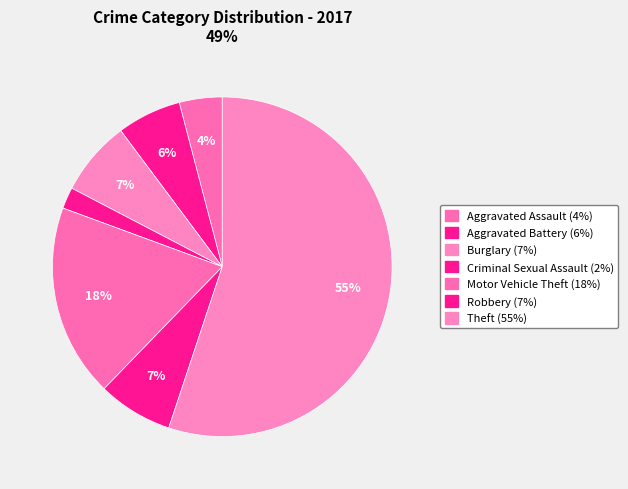

Count the number of slices in the pie.

7